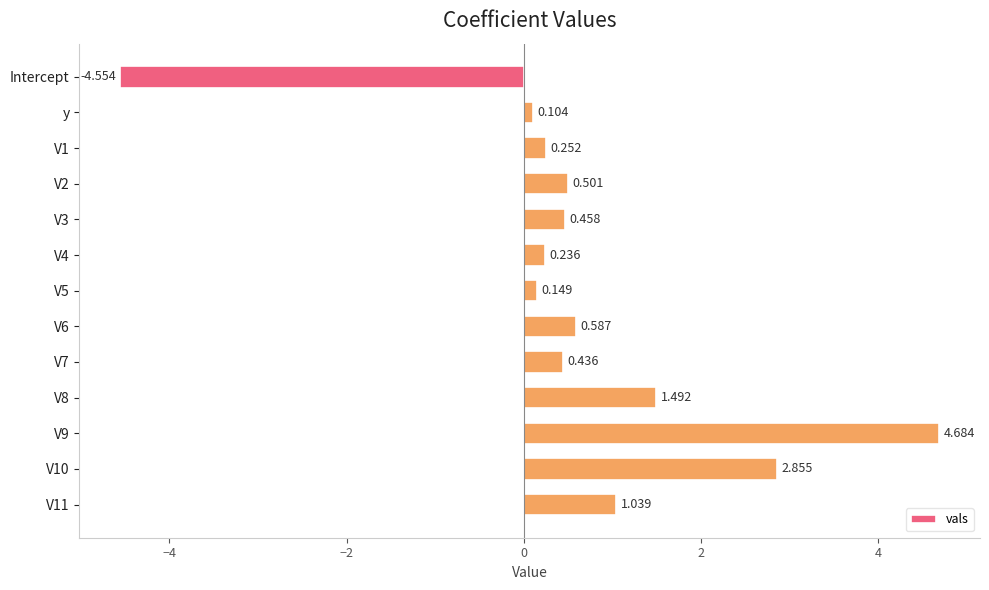

What is the sum of all values?

8.2